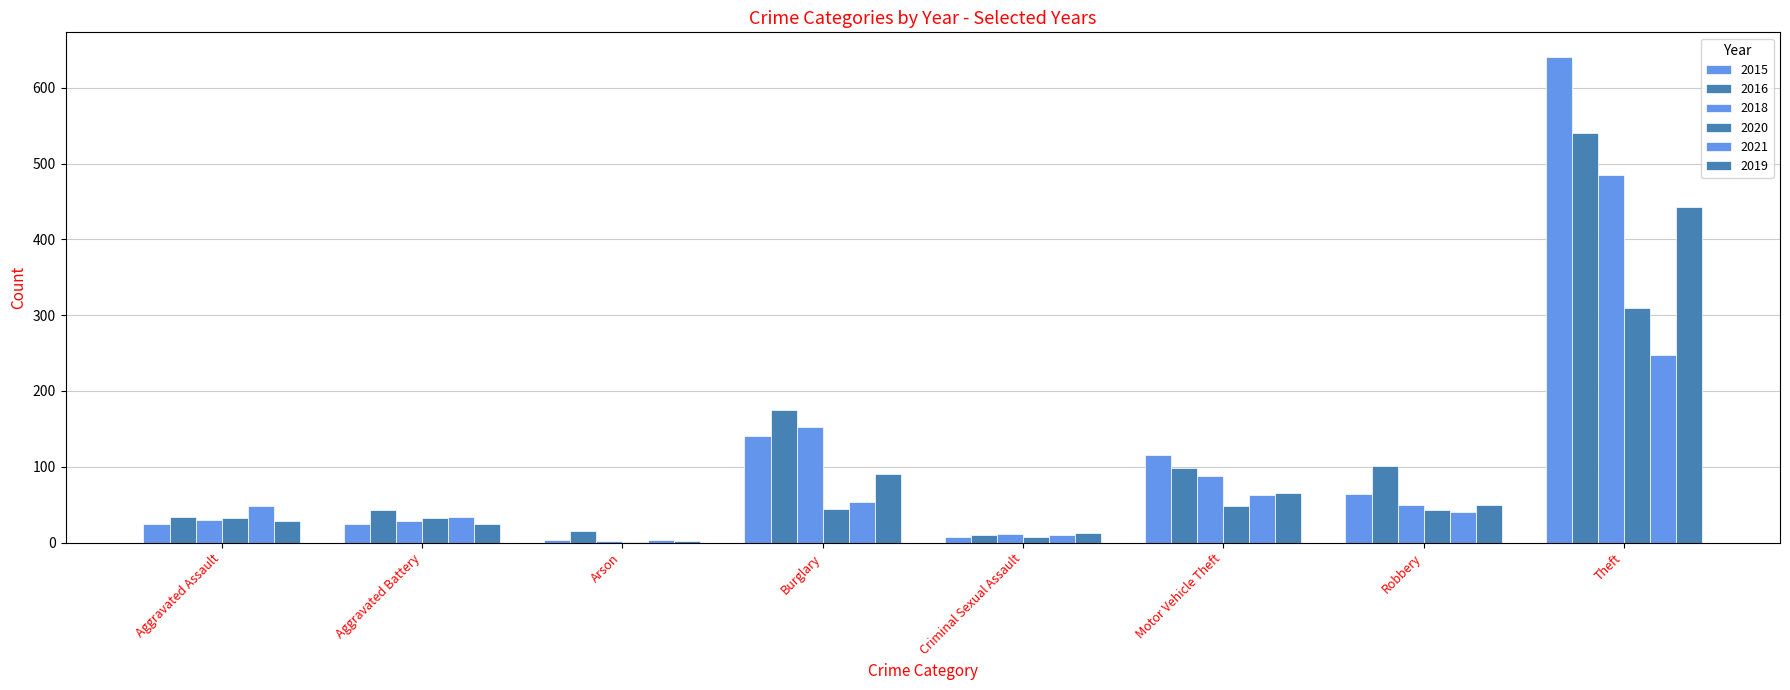

At which category is the sum across all series the highest?

Theft